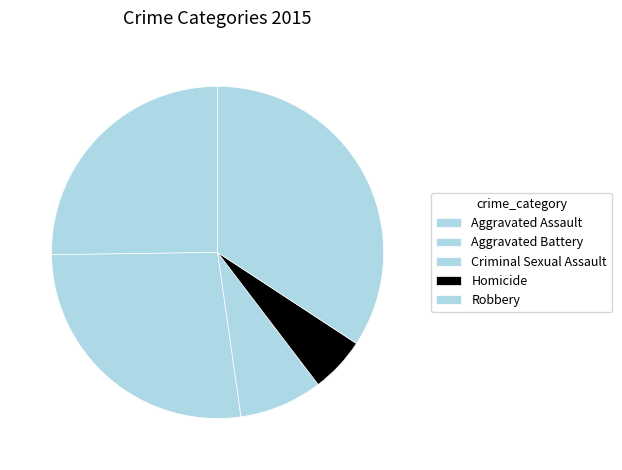

What percentage do Aggravated Battery and Robbery together represent?

61.3%